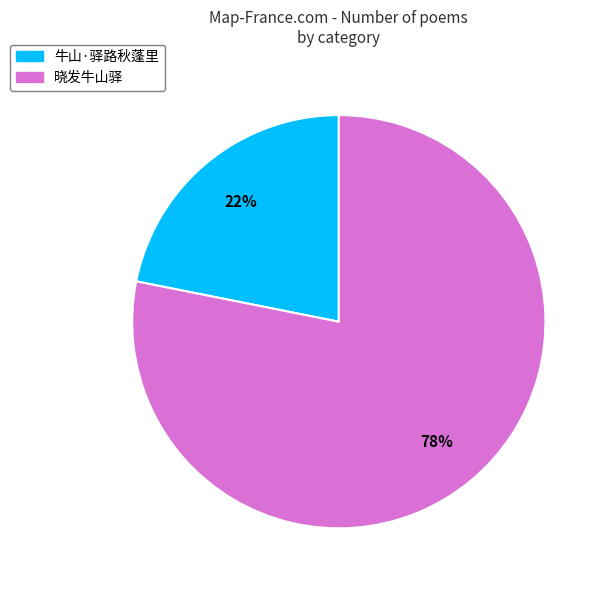

Approximately how many times larger is the value at 牛山·驿路秋蓬里 compared to 晓发牛山驿?

0.3